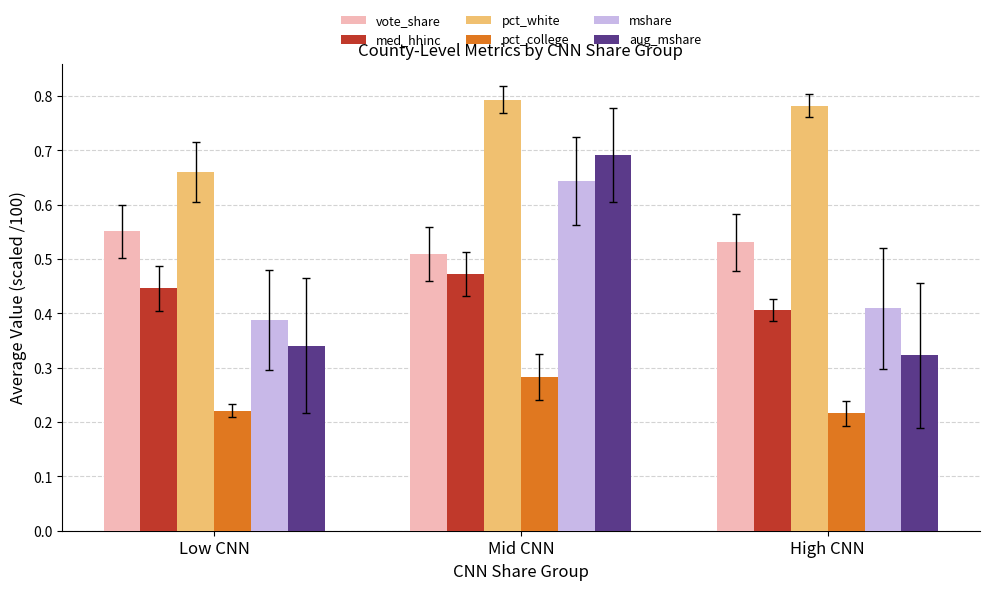

How many series are shown in this chart?

6